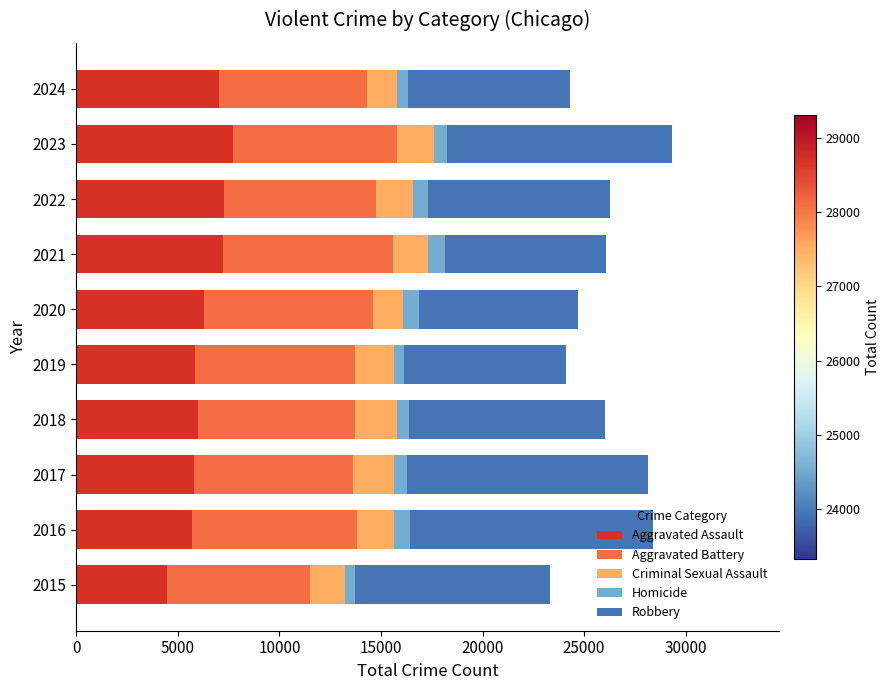

What is the maximum value for Aggravated Assault?

7710